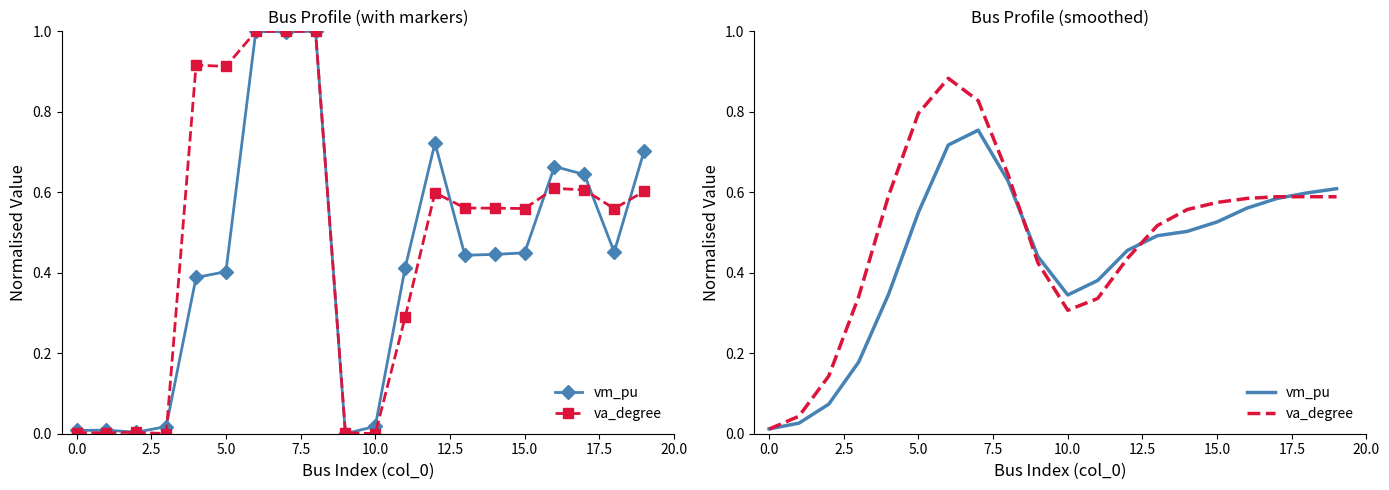

In va_degree, how many points are lower than both neighbors (excluding endpoints)?

1